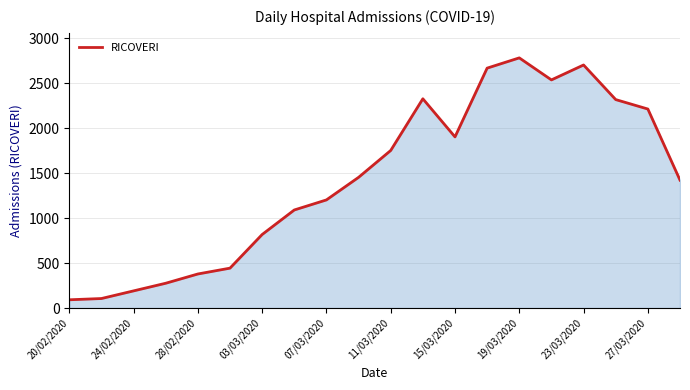

What is the difference between the maximum and minimum values?

2691